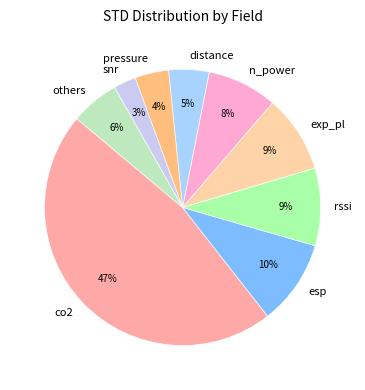

Which category has the biggest portion of the pie?

co2